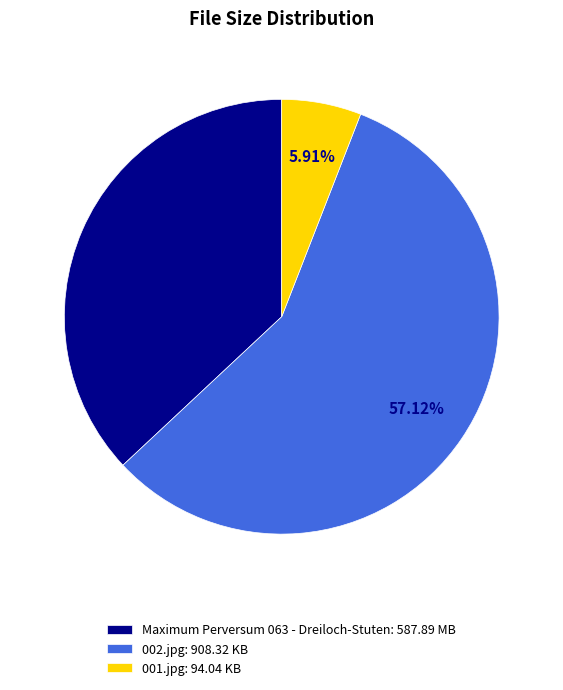

Count the number of slices in the pie.

3